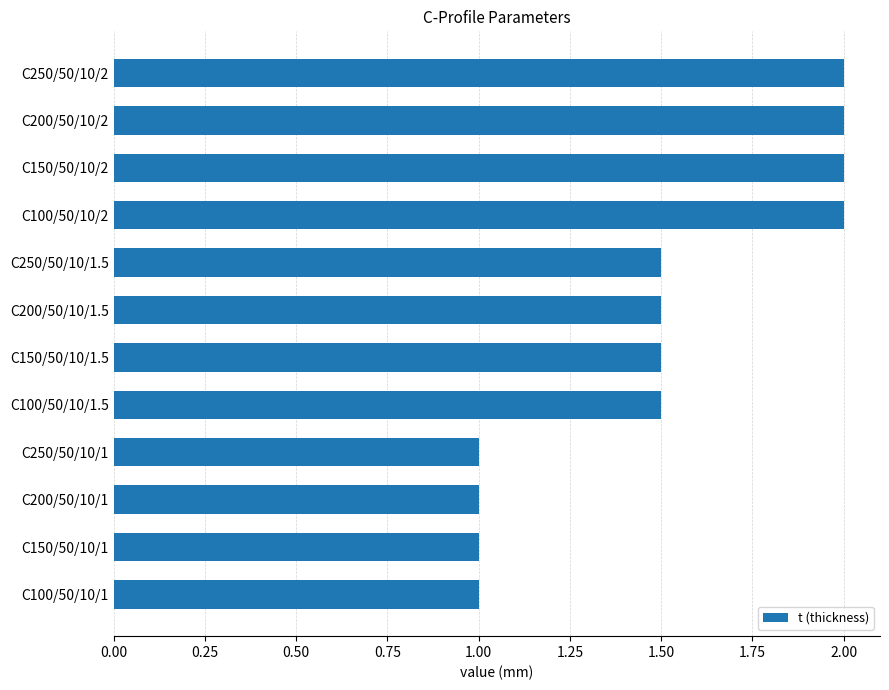

The value at C250/50/10/1 is 1.5. True or false?

False